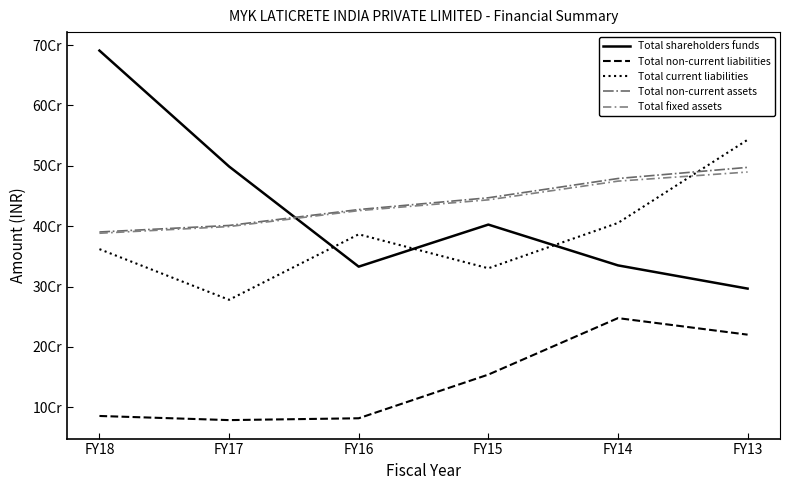

At which category does Total current liabilities reach its first local valley?

FY17